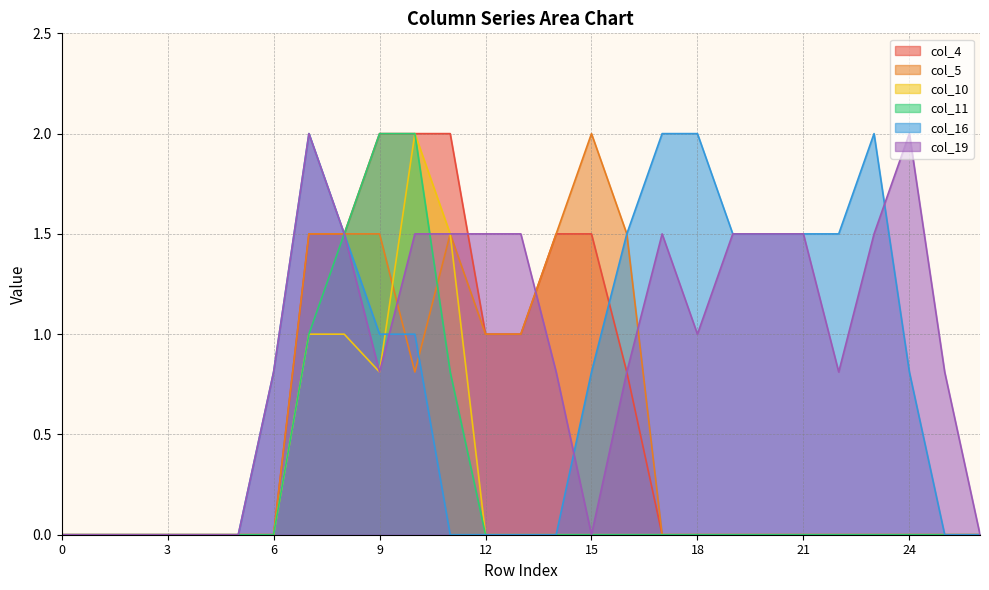

The col_16 series shows 0.0 at 5. True or false?

True